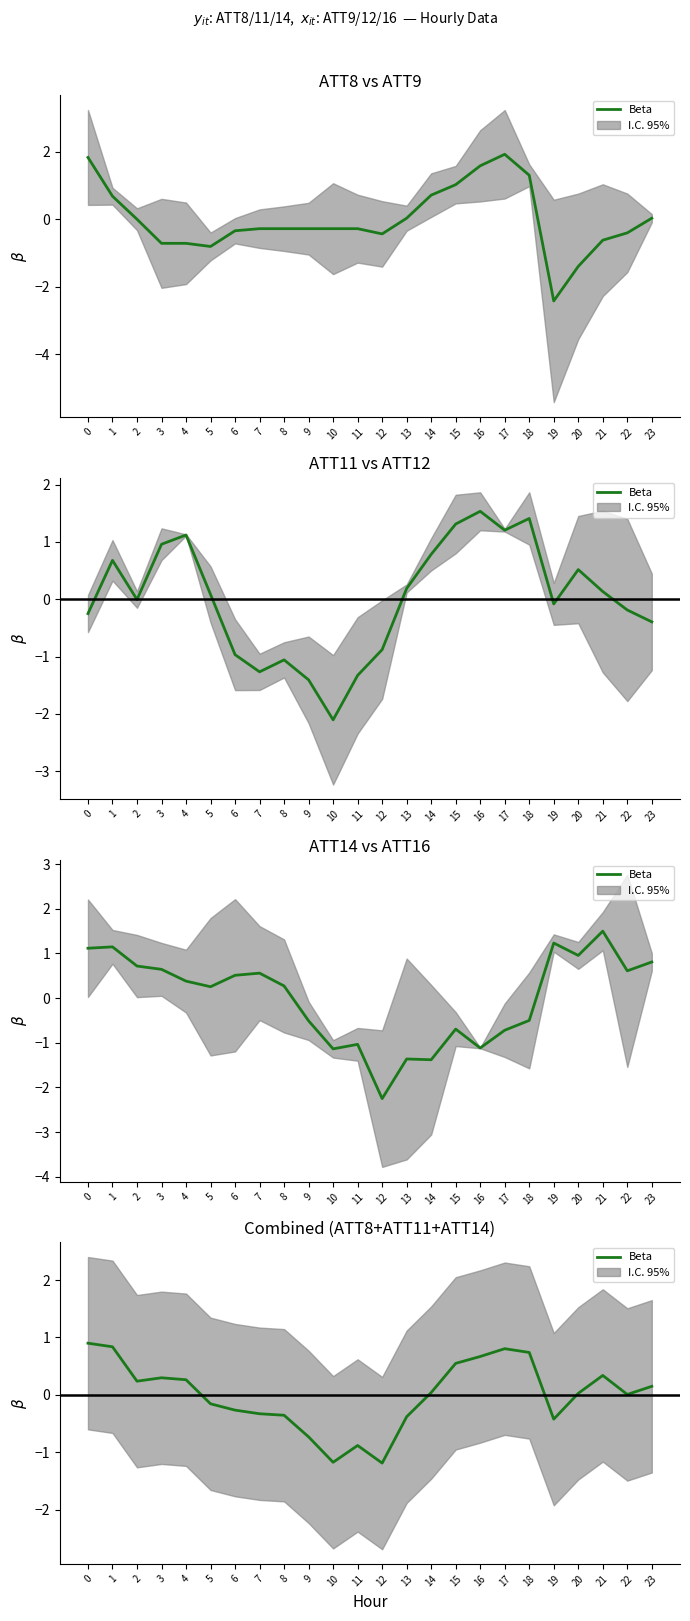

Rank the categories by value from lowest to highest.

12, 10, 11, 9, 19, 13, 8, 7, 6, 5, 22, 20, 14, 23, 2, 4, 3, 21, 15, 16, 18, 17, 1, 0